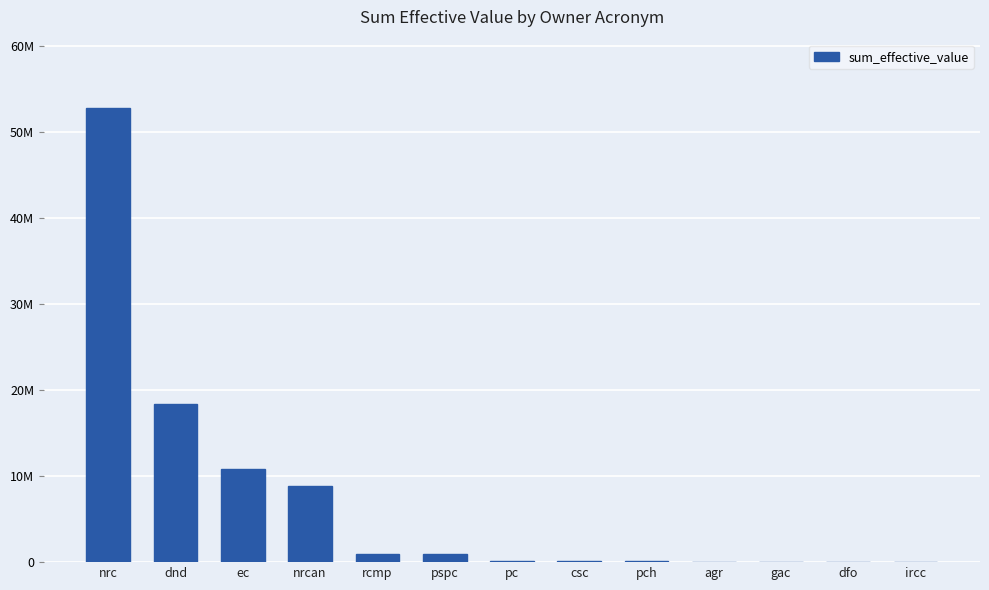

Reading left to right, transcribe all the data shown in this chart.

nrc=52854249.0	dnd=18451487.1	ec=10844471.0	nrcan=8804362.4	rcmp=957737.9	pspc=892701.3	pc=132804.2	csc=131443.7	pch=93321.0	agr=38543.2	gac=25746.0	dfo=21097.1	ircc=9227.9